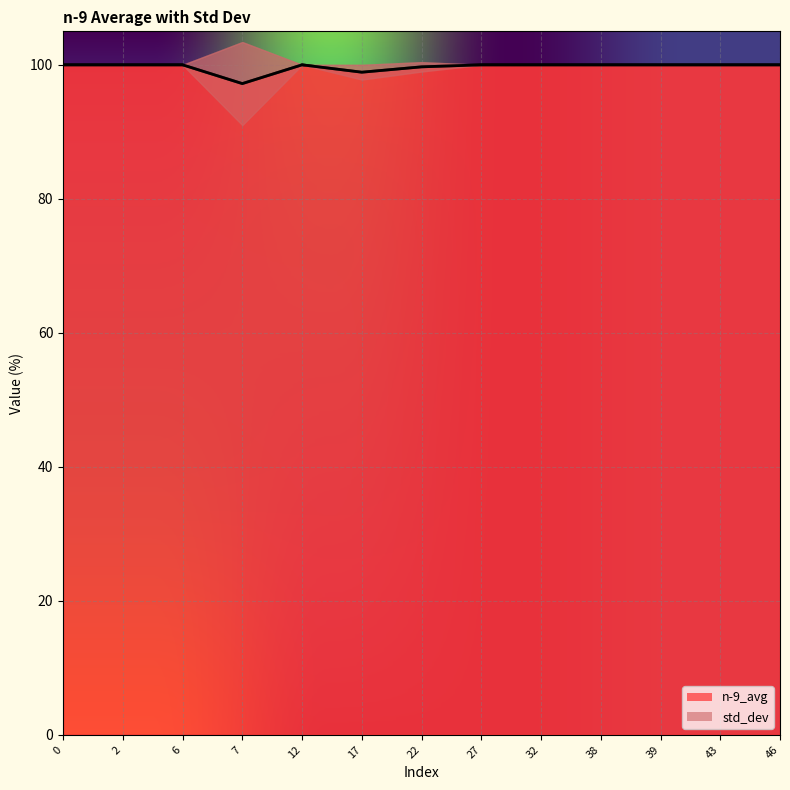

List the labels in order of value, largest first.

0, 2, 6, 12, 27, 32, 38, 39, 43, 46, 22, 17, 7